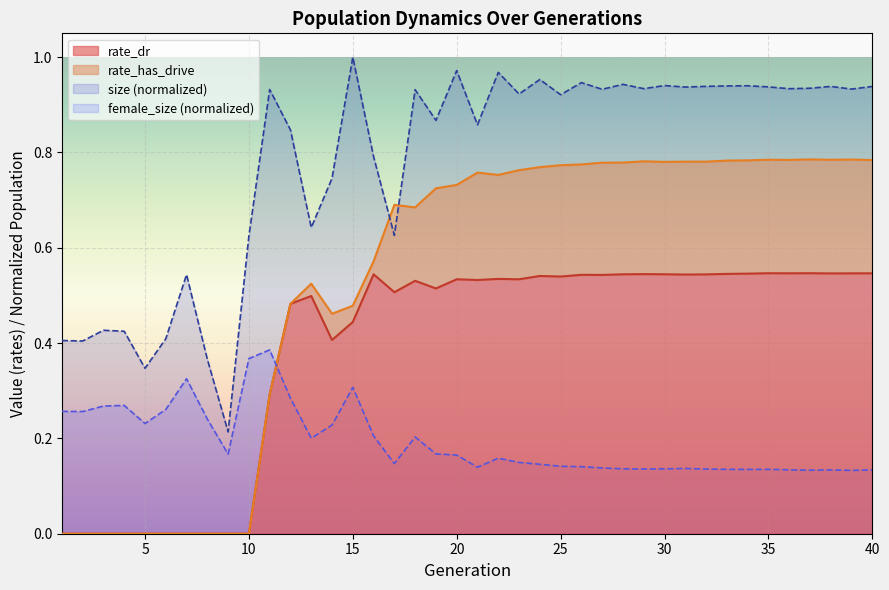

After their last crossing, which series has the higher values: female_size or rate_dr?

rate_dr